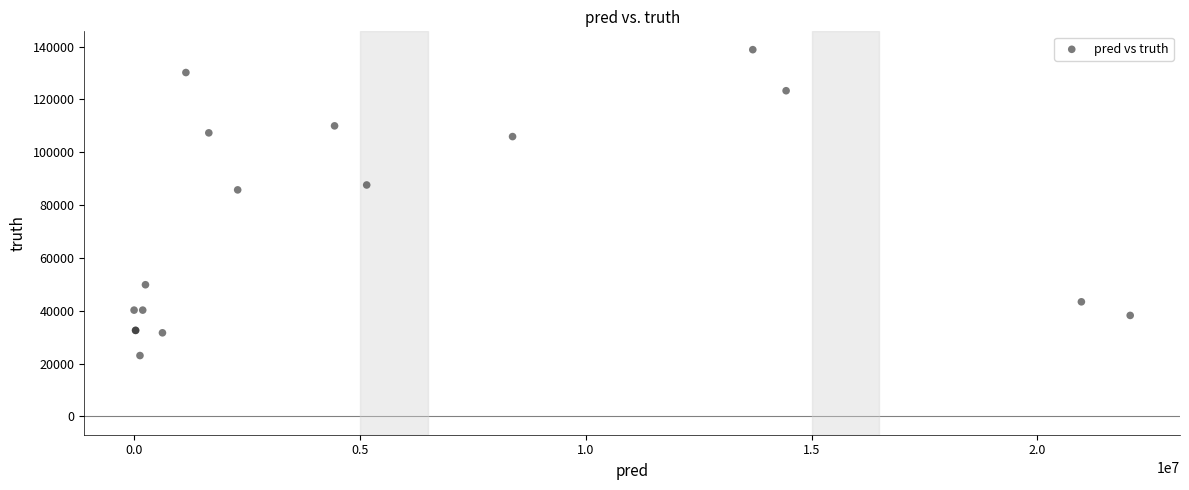

What Y value in the scatter plot is closest to 80933?

85754